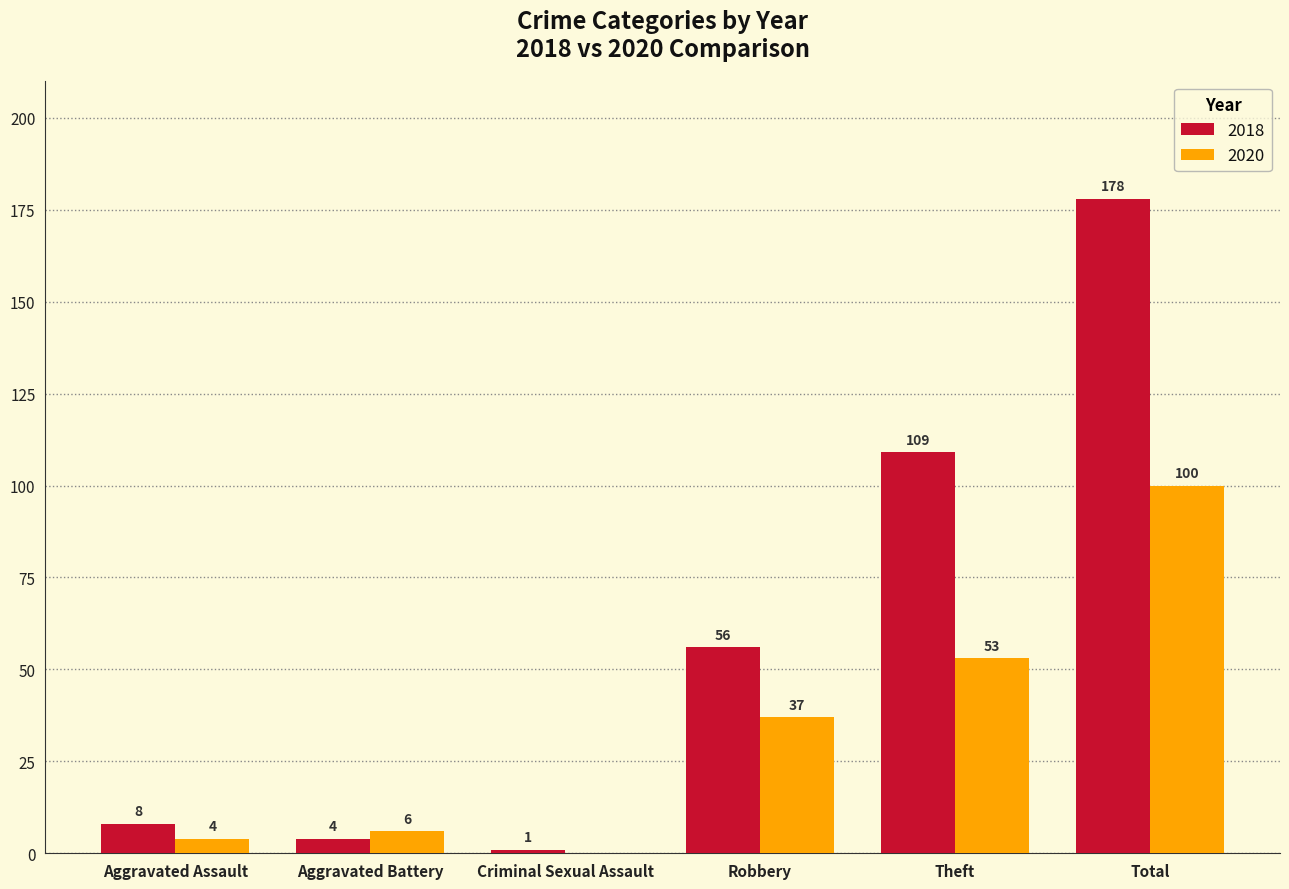

At which category is the sum across all series the highest?

Total